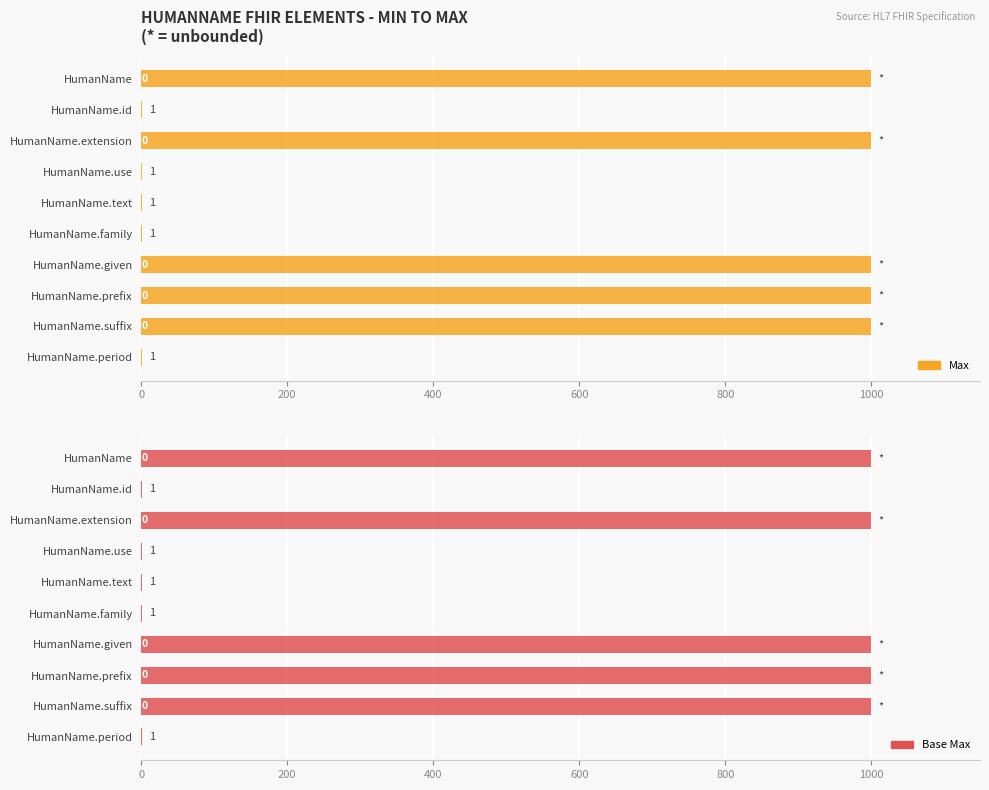

Rank the series by their maximum value, from lowest to highest.

Max, Base Max